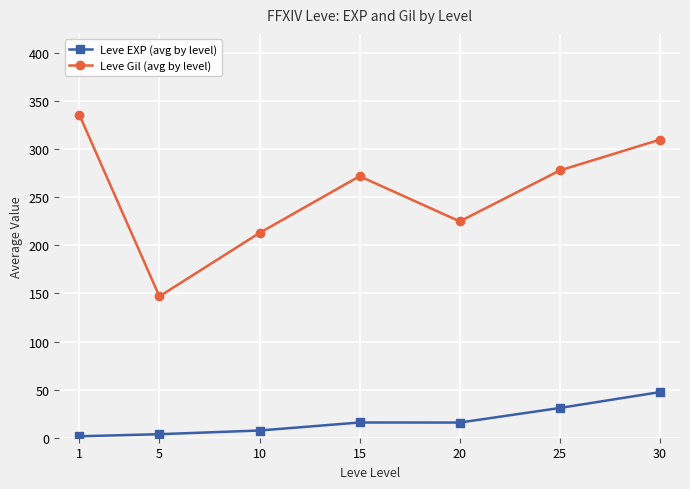

Is the value of Leve EXP (avg by level) at 20 greater than the value of Leve Gil (avg by level) at 20?

No